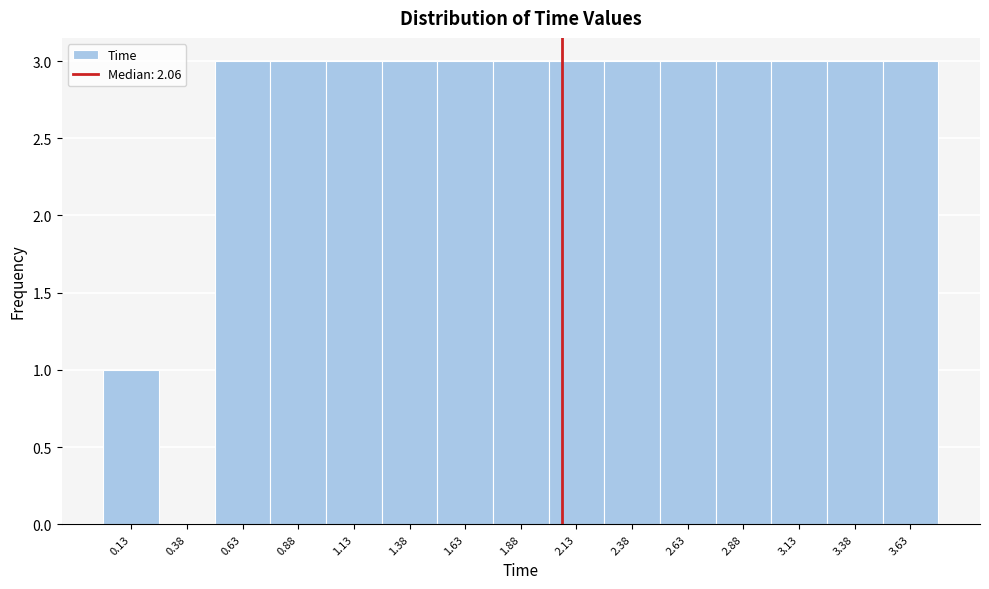

How tall is the bar that spans 1.50 to 1.75 on the x-axis? Neither the bar edges nor the heights are printed on the chart, so give them approximately, as read against the axes.

3